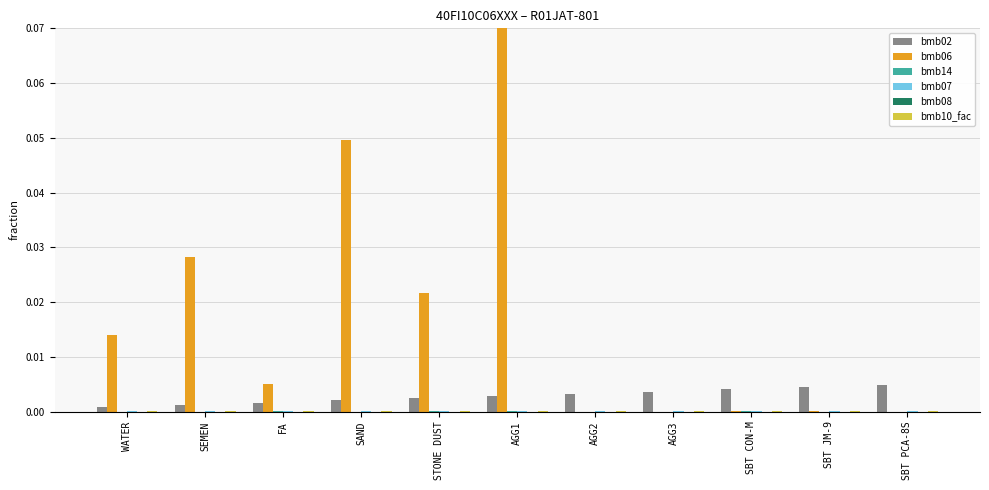

Which category has the highest value across all series?

AGG1